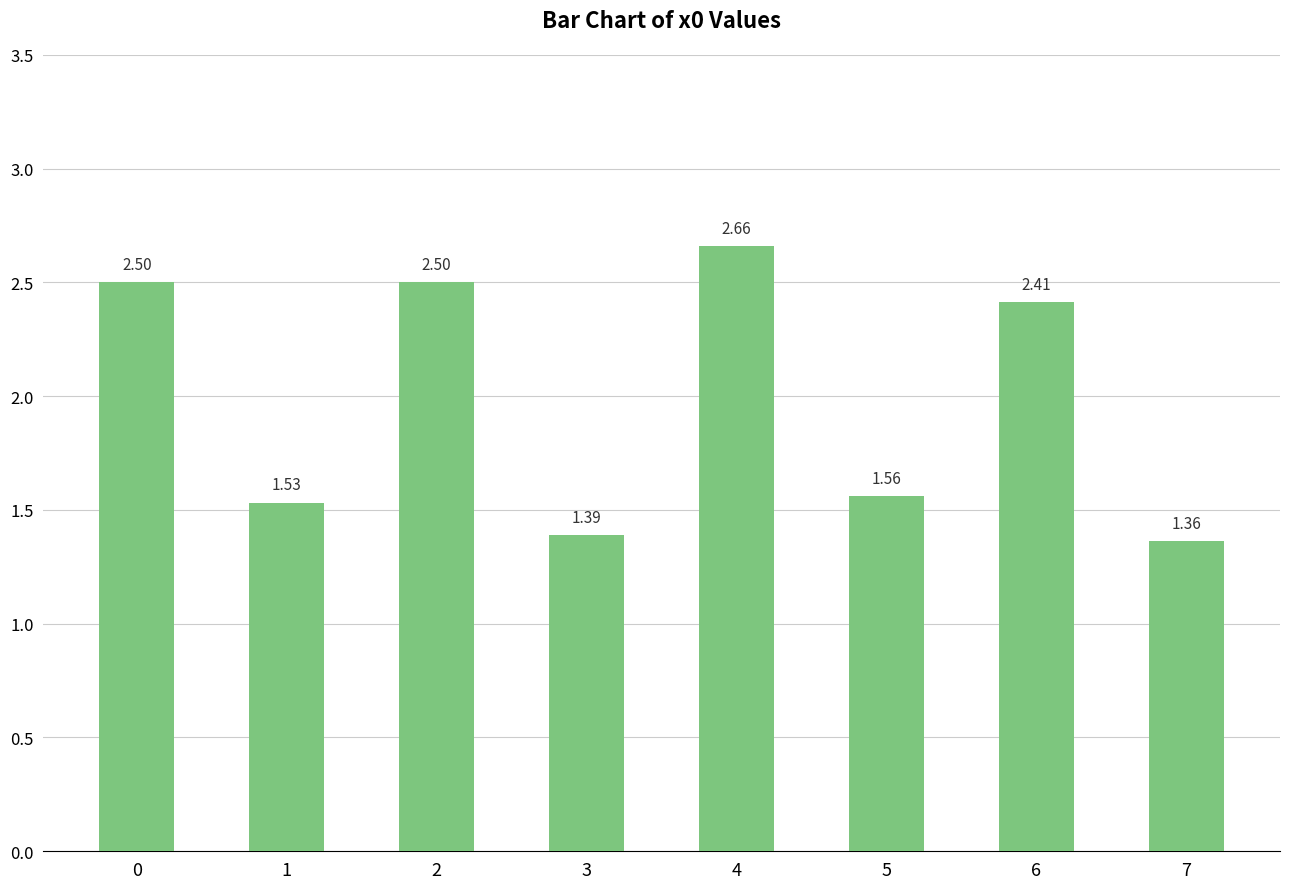

What is the difference between the maximum and minimum values?

1.3